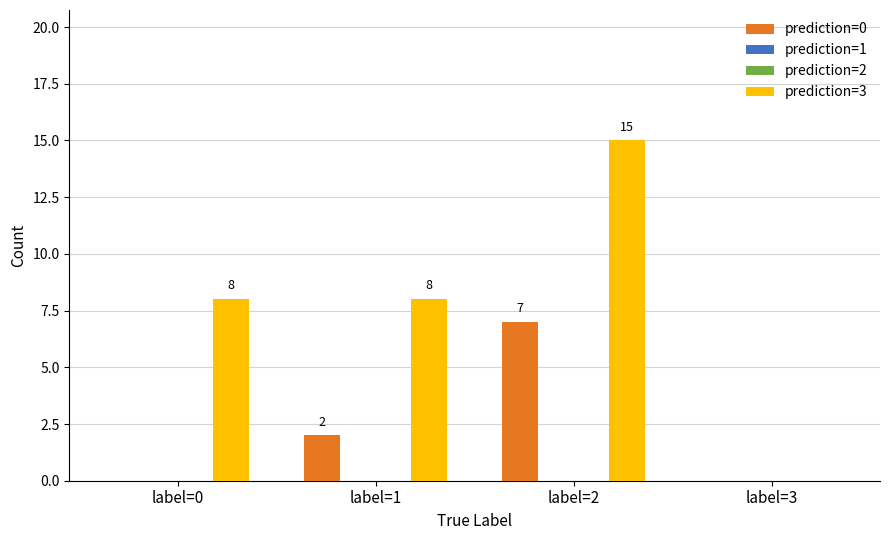

Which label corresponds to the largest value in the chart?

label=2